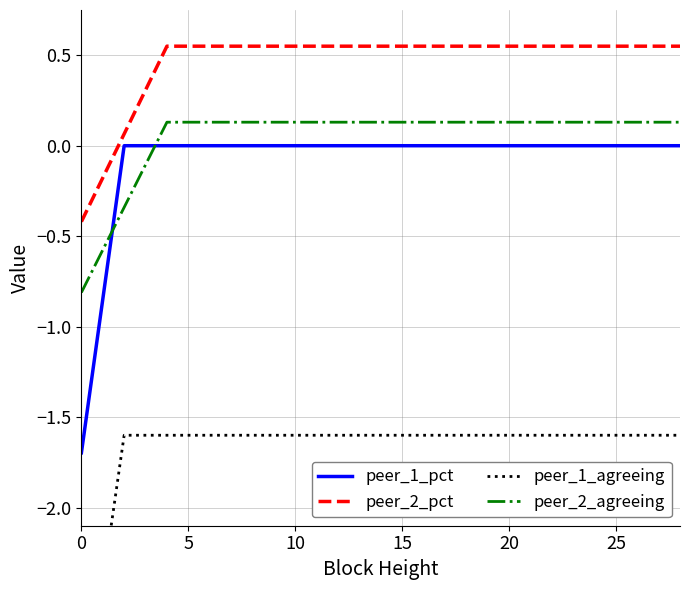

What is the lowest value of the peer_2_pct series?

-0.4